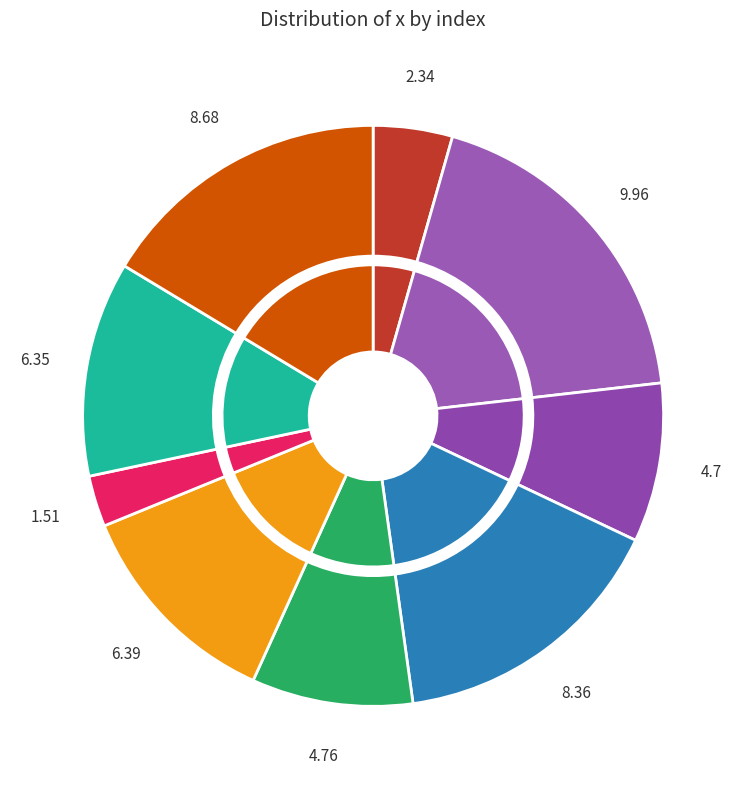

Rank the categories by value from highest to lowest.

2, 9, 4, 6, 8, 5, 3, 1, 7